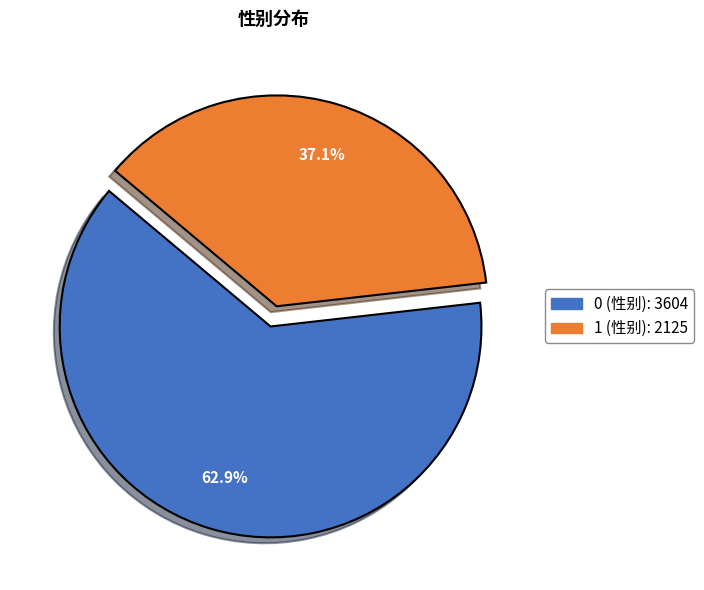

Rank the categories by value from highest to lowest.

0, 1